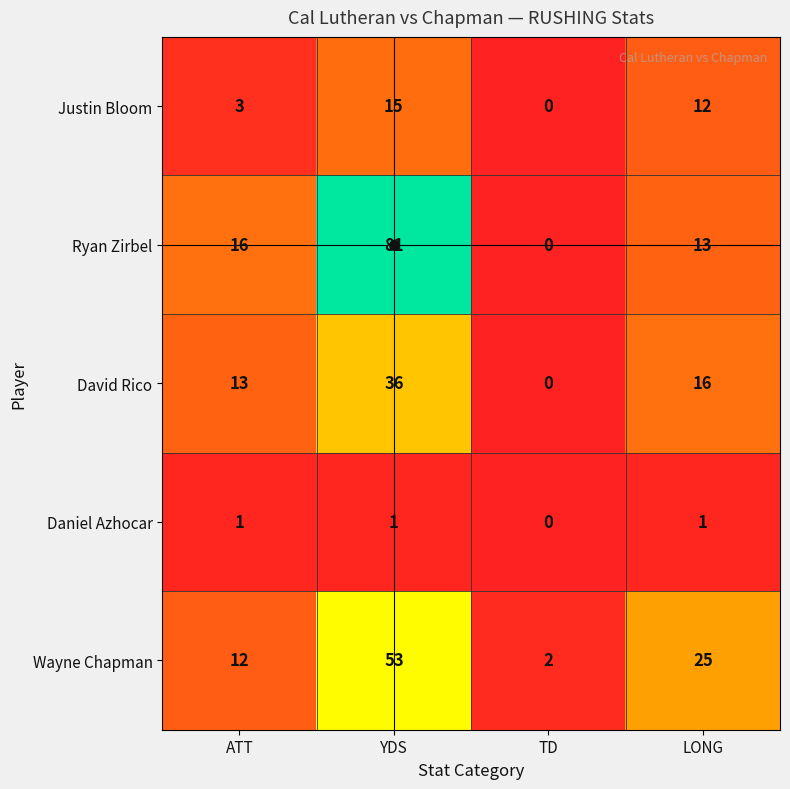

At which label is Wayne Chapman closest to 27?

LONG